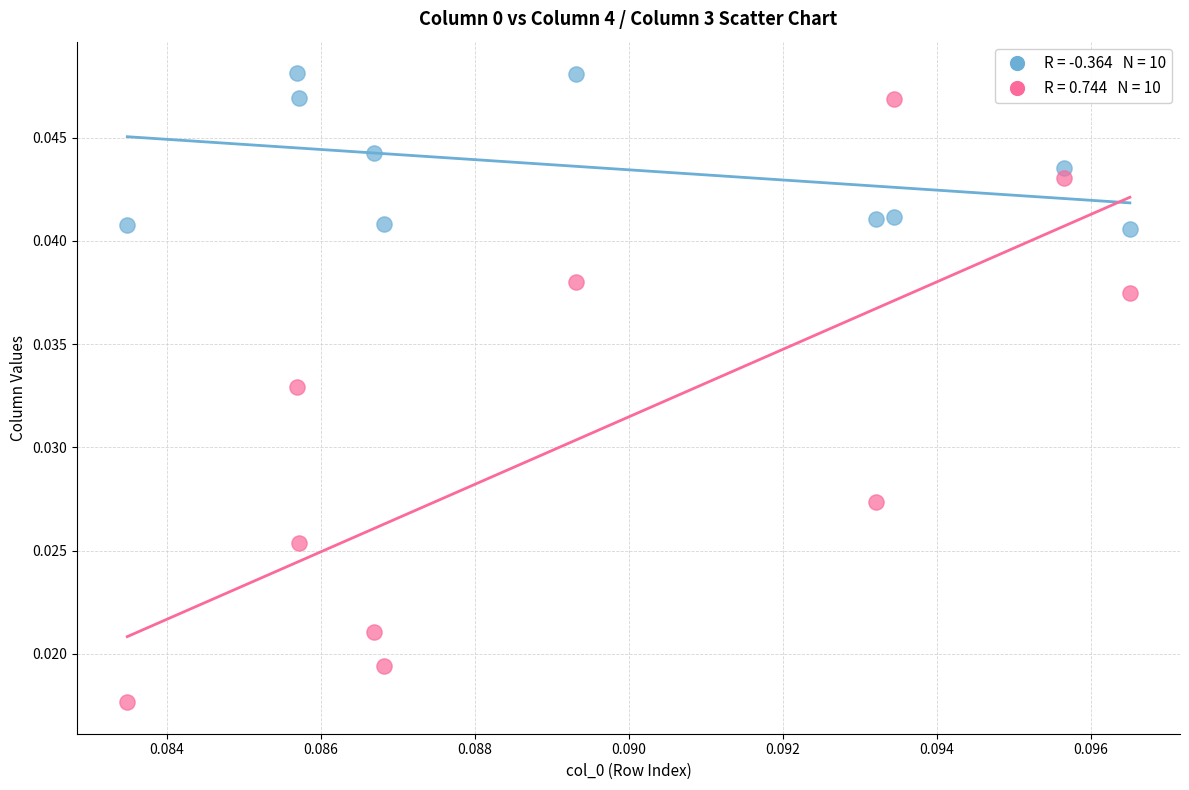

Count the number of points in this scatter plot.

20